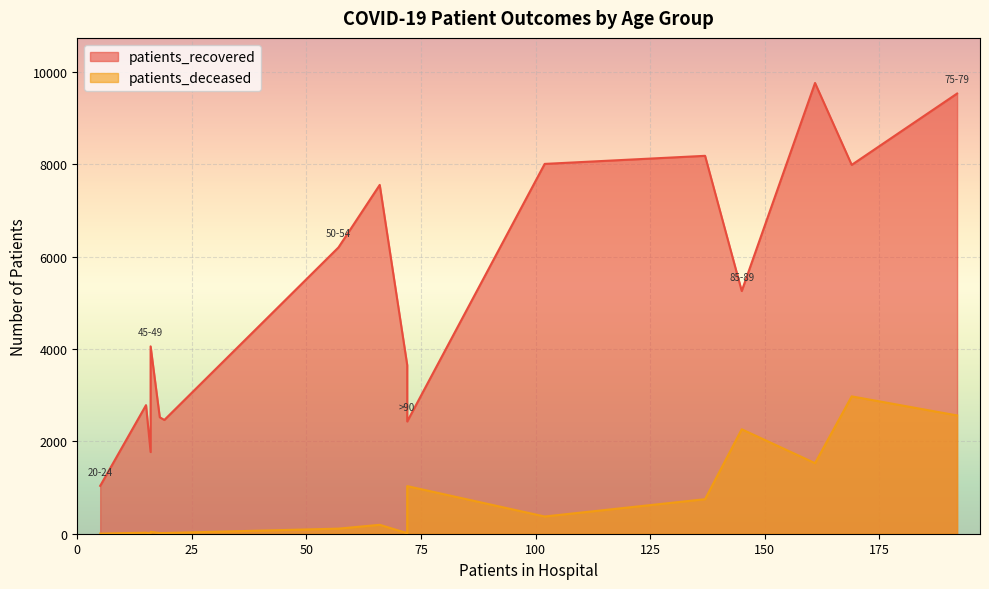

List the labels in order of patients_recovered value, smallest first.

20-24, 25-29, >90, 30-34, 35-39, 40-44, <20, 45-49, 85-89, 50-54, 55-59, 80-84, 60-64, 65-69, 75-79, 70-74